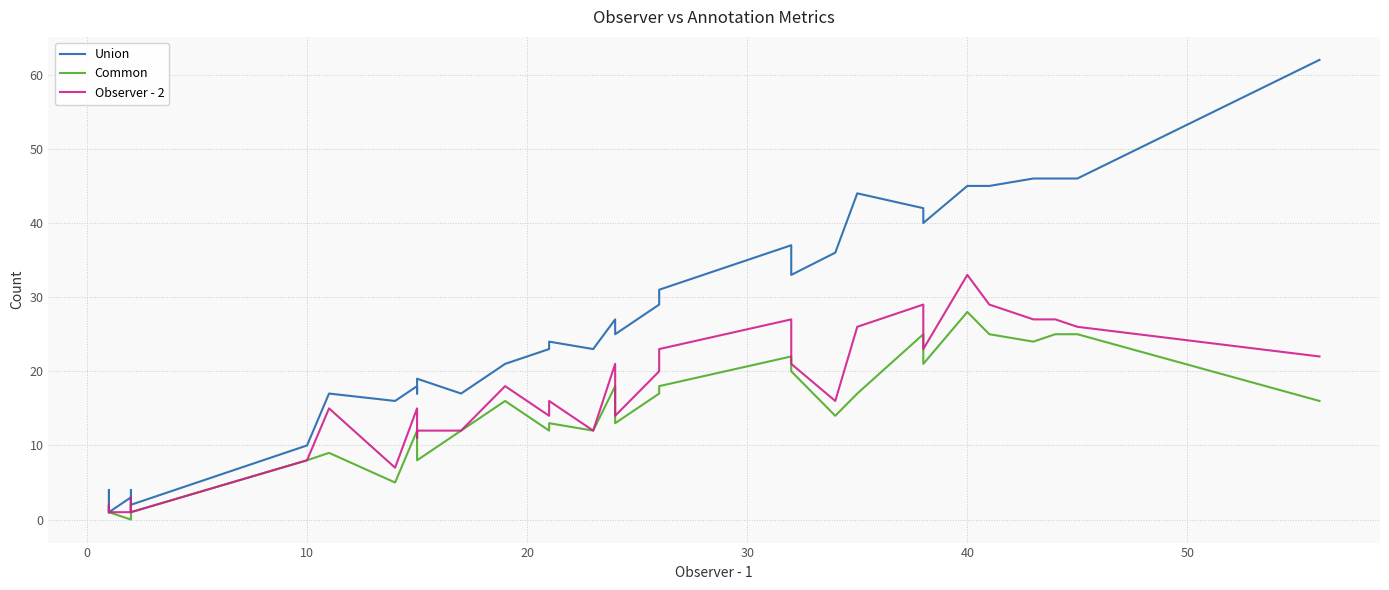

Is it true that Union equals 26 at 16?

False